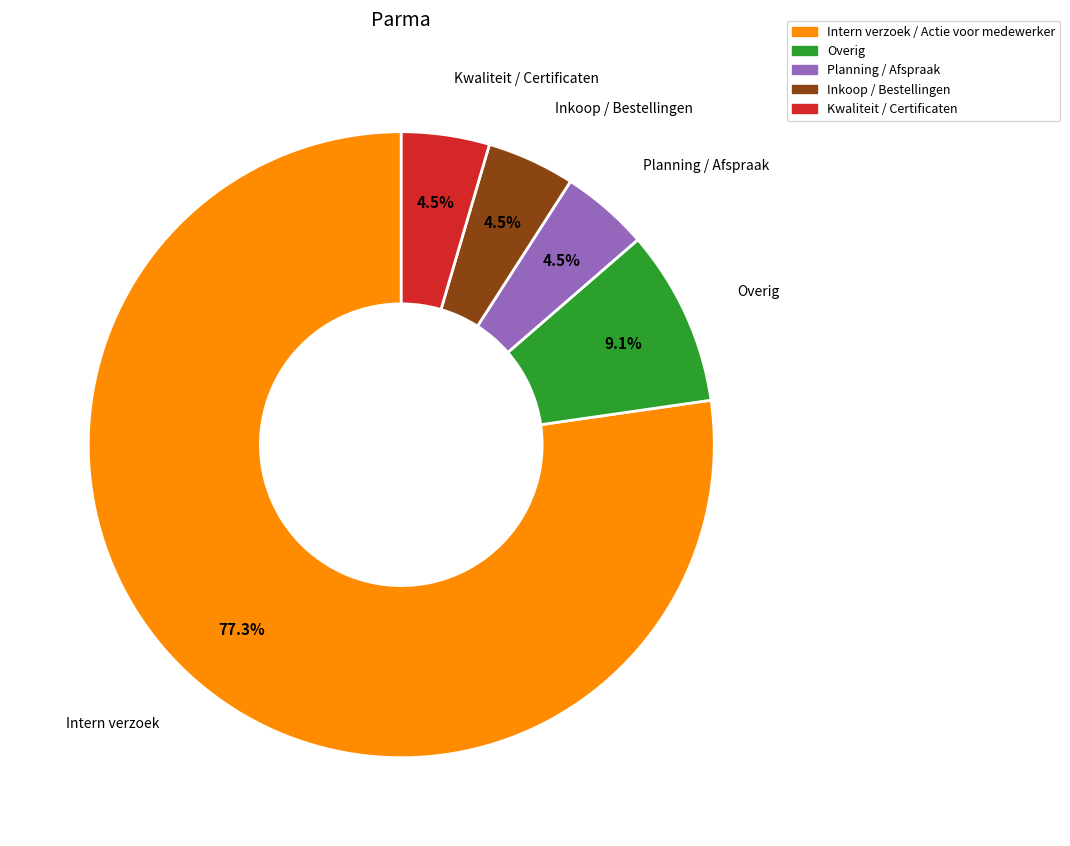

Approximately how many times larger is the value at Overig compared to Kwaliteit / Certificaten?

2.0